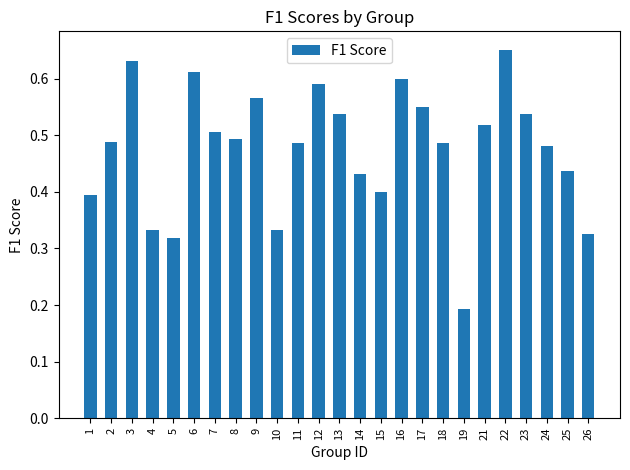

Which label corresponds to the smallest value in the chart?

19